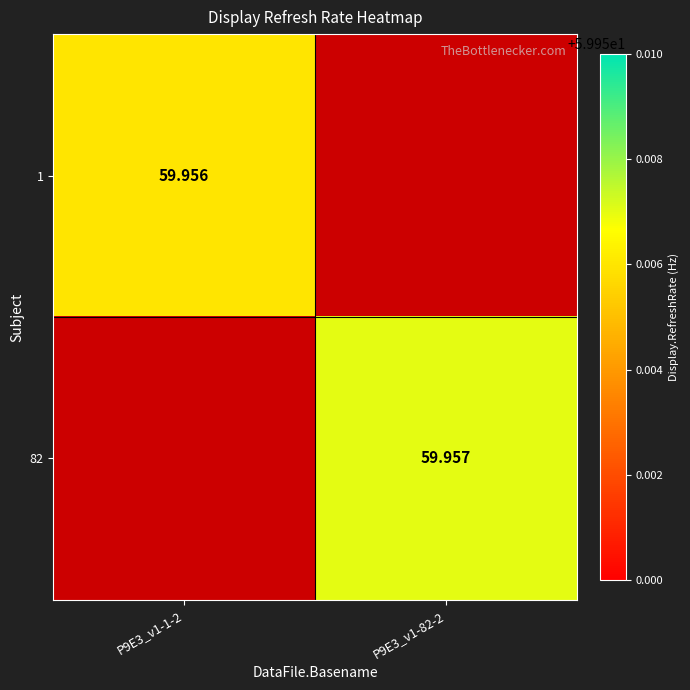

How many series are shown in this chart?

2